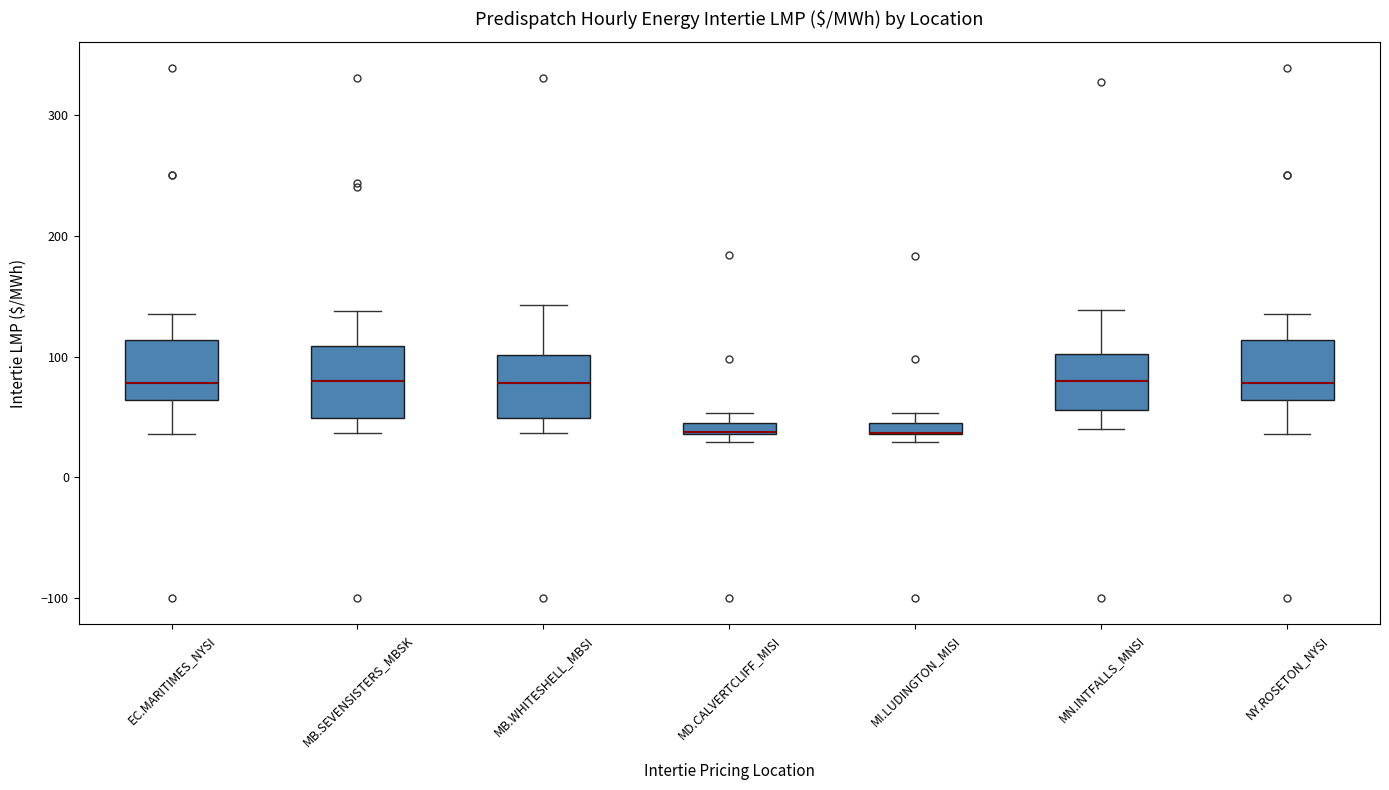

Where does the median line of the box for MB.WHITESHELL_MBSI sit on the y-axis? The values are not printed on the chart, so give them approximately, as read against the axis.

80